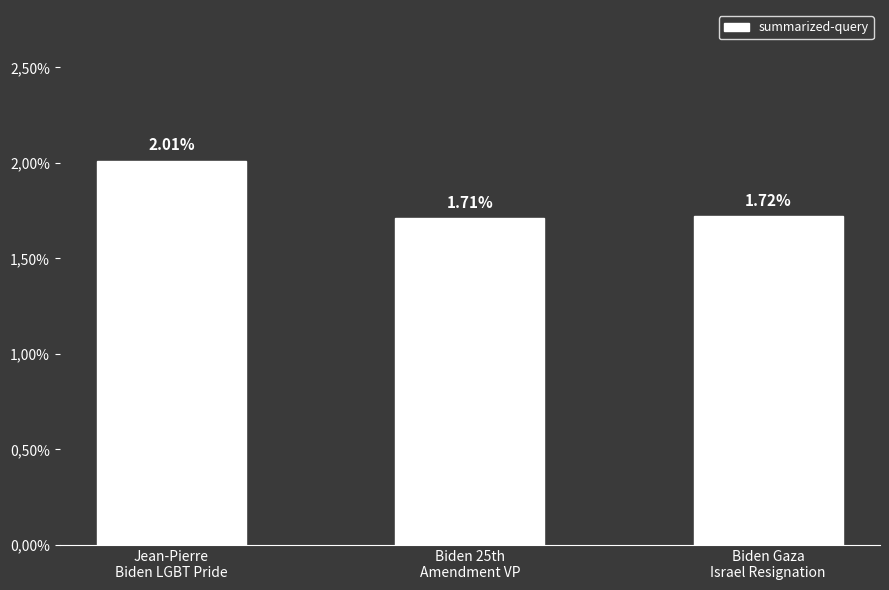

Count the number of data series in this chart.

1